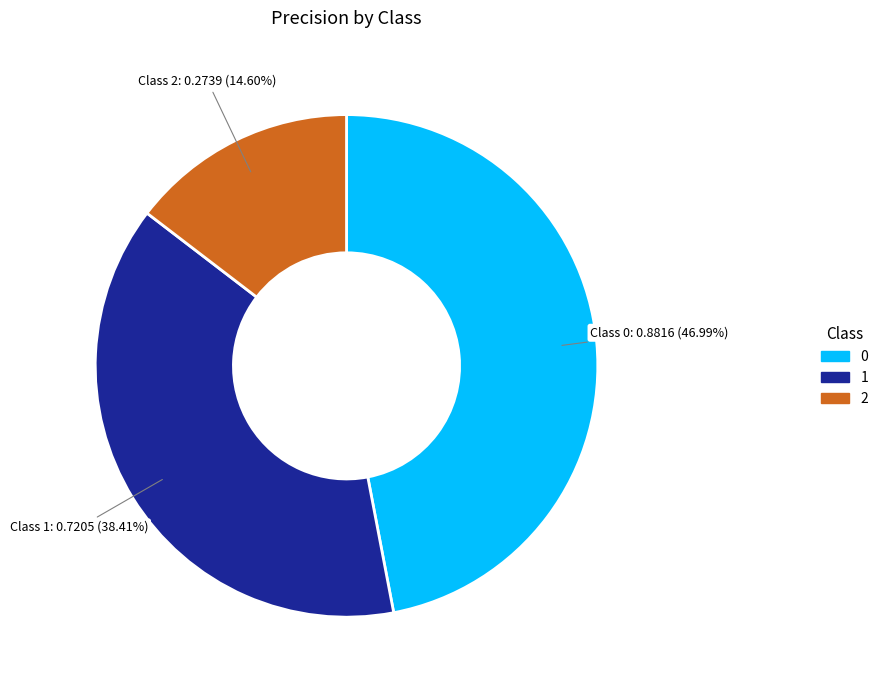

Combined, do 1 and 0 account for over 50%?

Yes